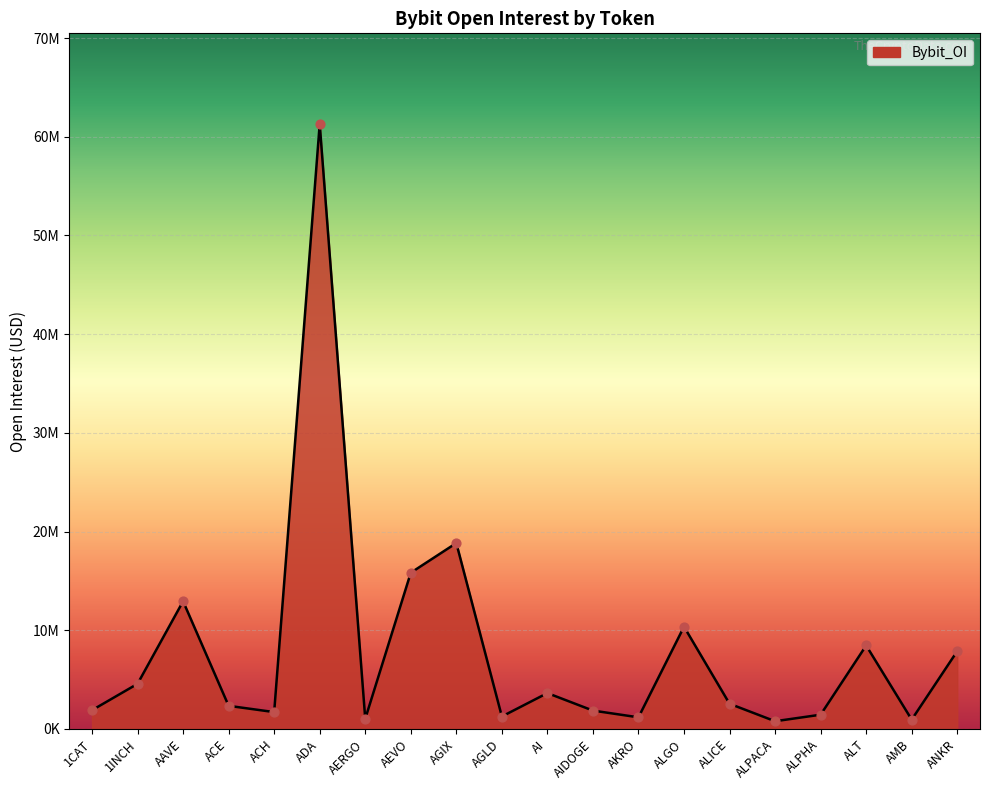

Approximately how many times larger is the value at AEVO compared to ALPHA?

11.0